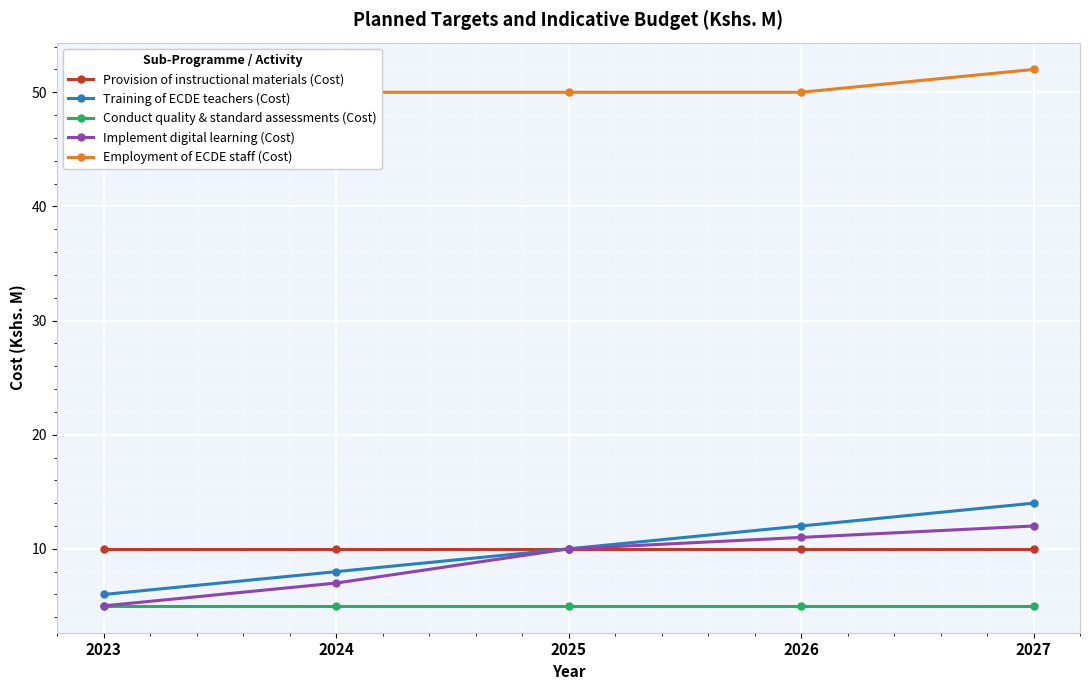

Rank the categories by Conduct quality & standard assessments (Cost) value from highest to lowest.

2023, 2024, 2025, 2026, 2027